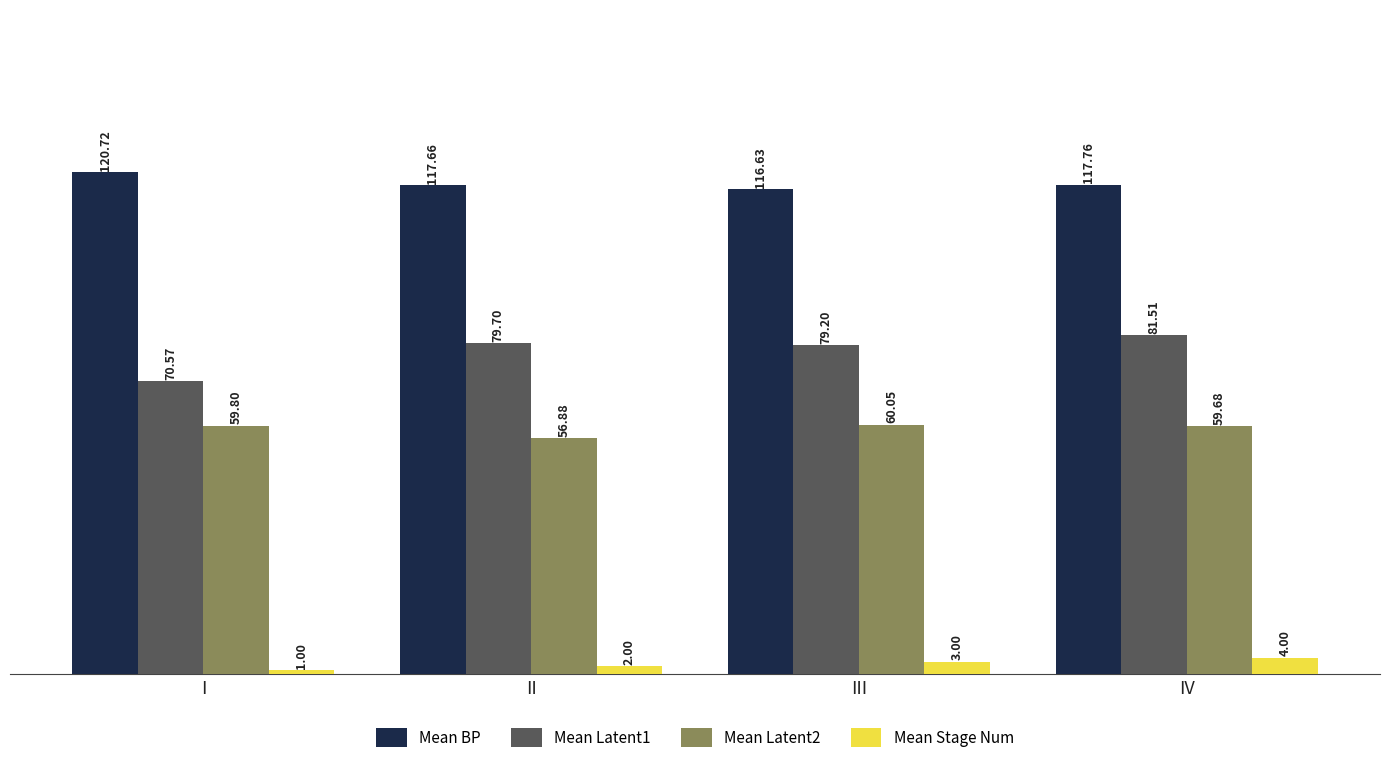

At II, list the series in order from smallest to largest.

Mean Stage Num, Mean Latent2, Mean Latent1, Mean BP